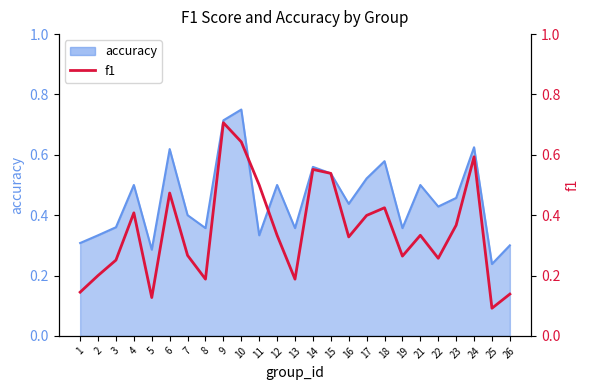

What is the difference between the second highest and second lowest values?

0.5